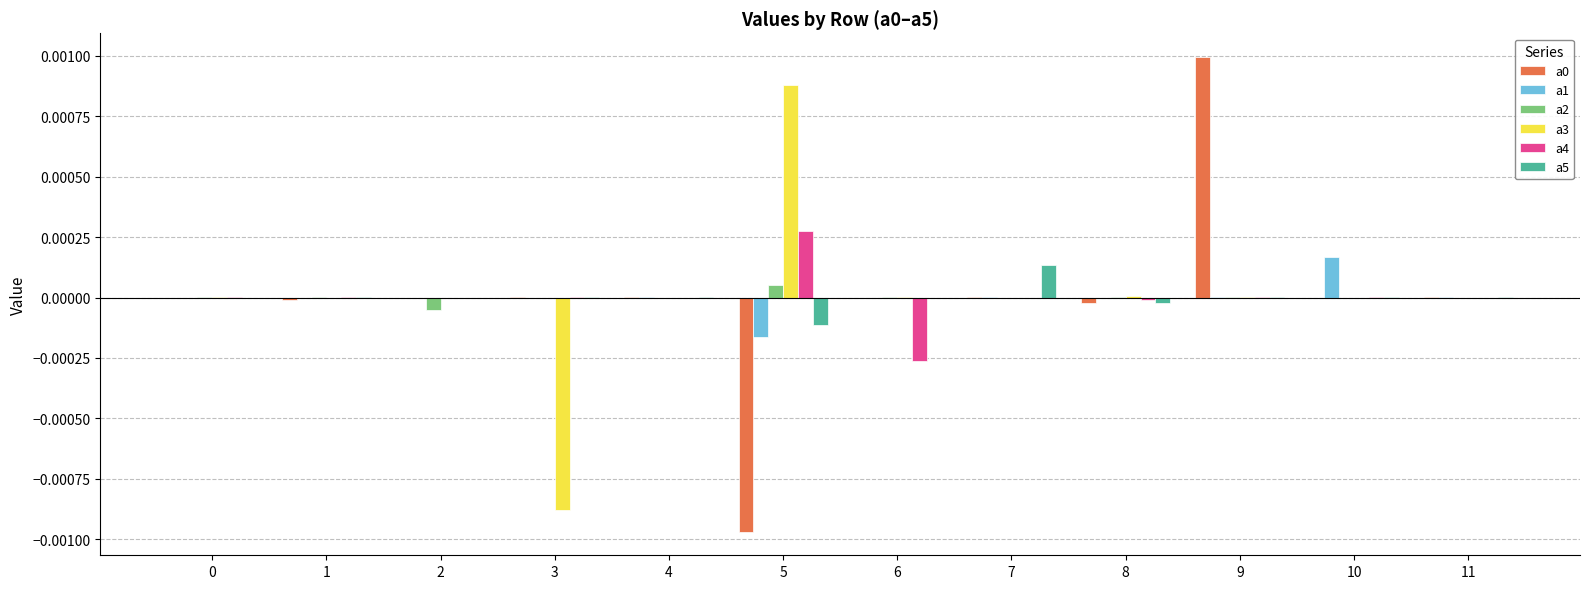

Is the value of a4 at 6 greater than the value of a1 at 1?

No